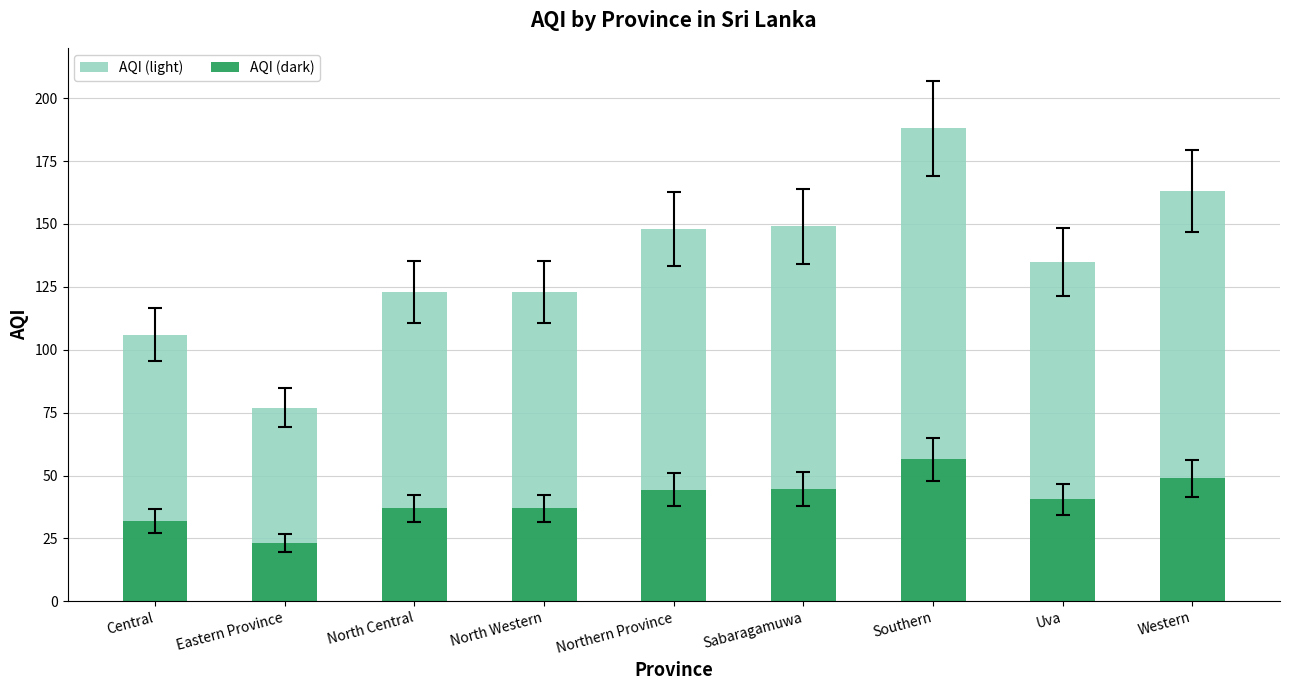

What is the approximate value of AQI (dark) at Sabaragamuwa?

44.7